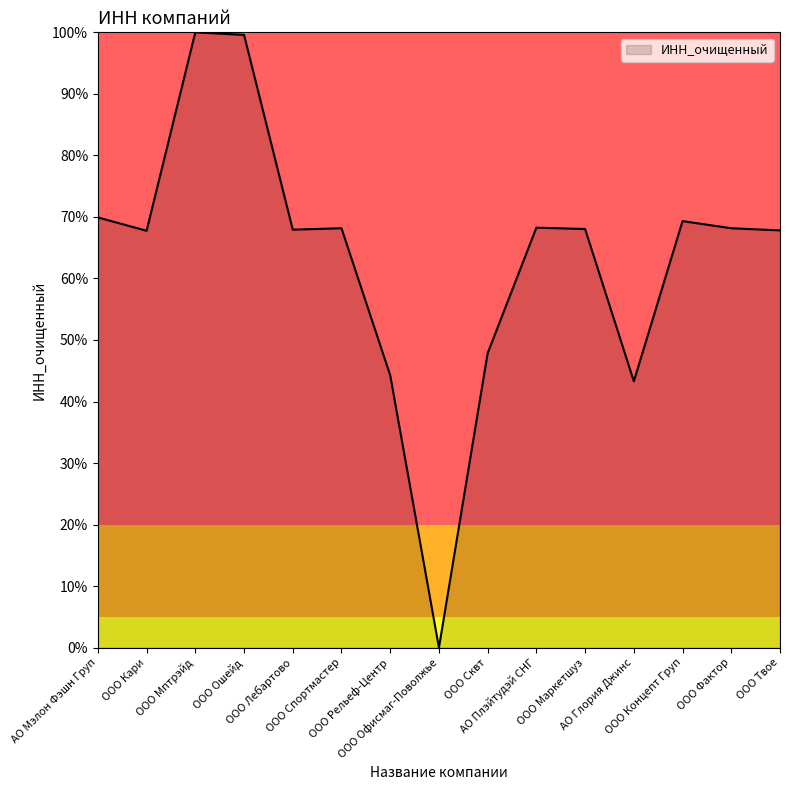

Does the chart have visible grid lines?

No